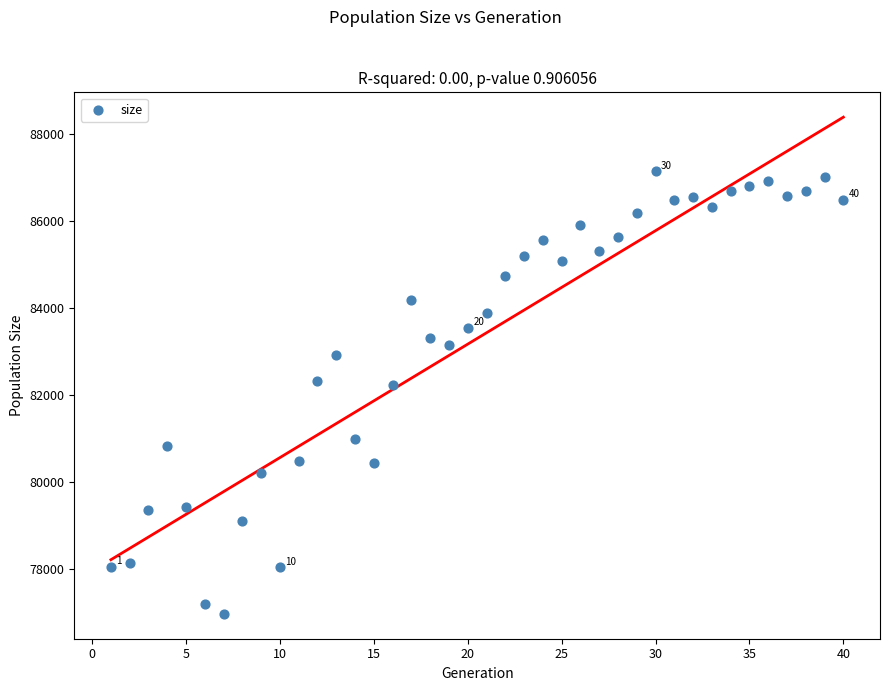

What is the range of X values (max minus min)?

39